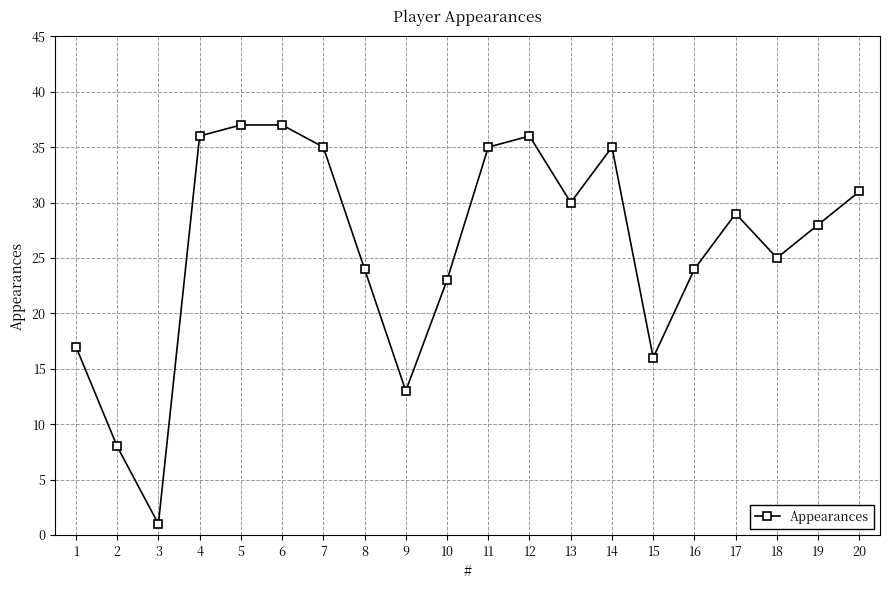

Reading right to left, transcribe all the data shown in this chart.

31	28	25	29	24	16	35	30	36	35	23	13	24	35	37	37	36	1	8	17